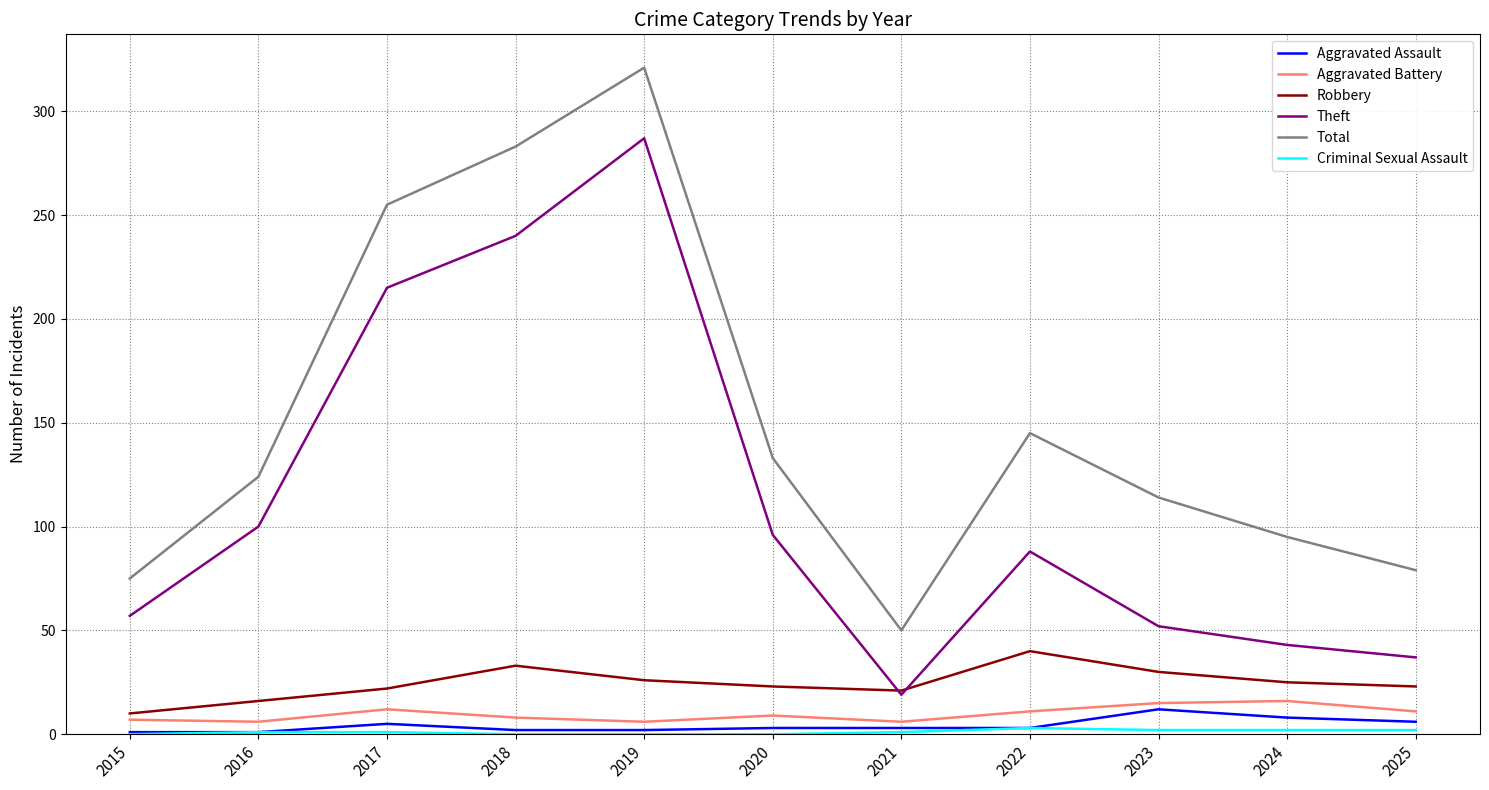

Where is Total nearest to the value 185?

2022